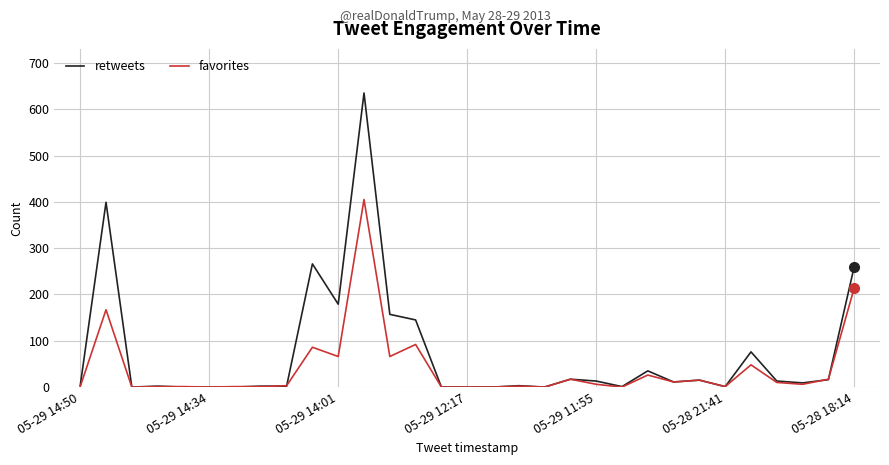

Rank the series by their maximum value, from lowest to highest.

favorites, retweets